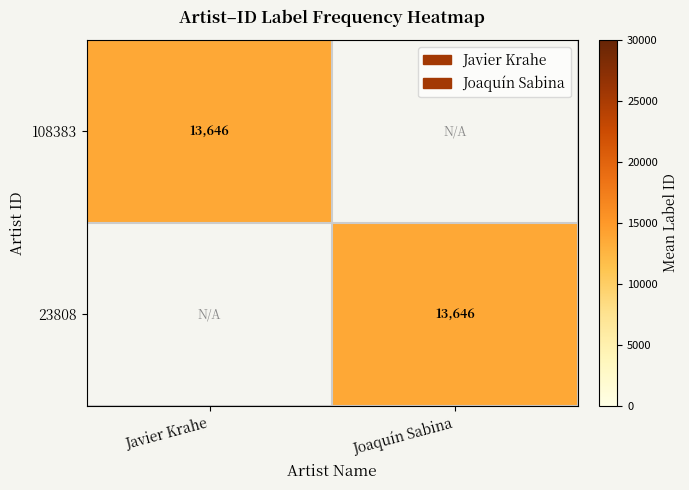

Is it true that 23808 equals 6000 at Joaquín Sabina?

False